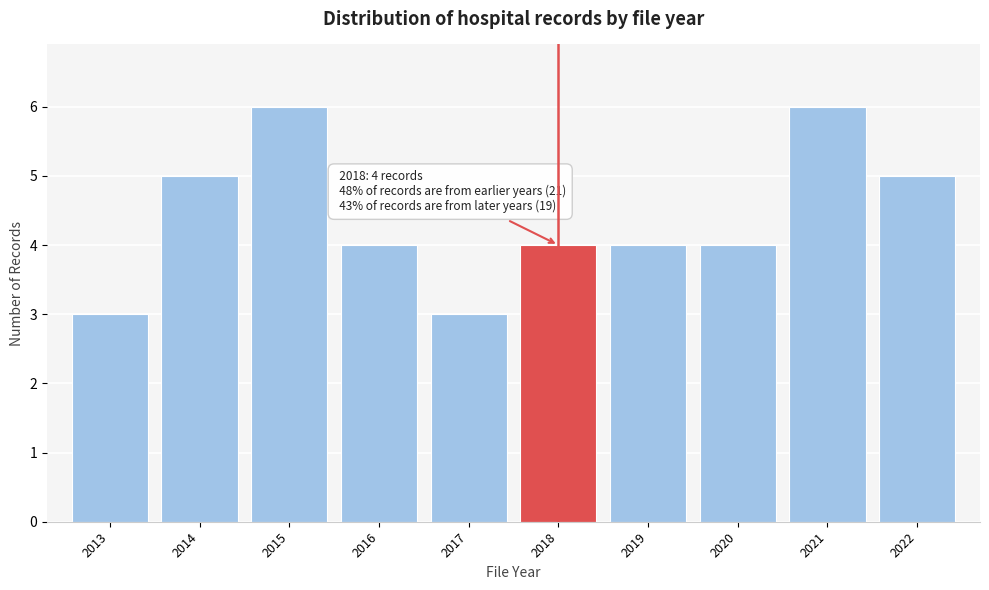

Reading right to left, what are all the values shown in this chart?

5	6	4	4	4	3	4	6	5	3